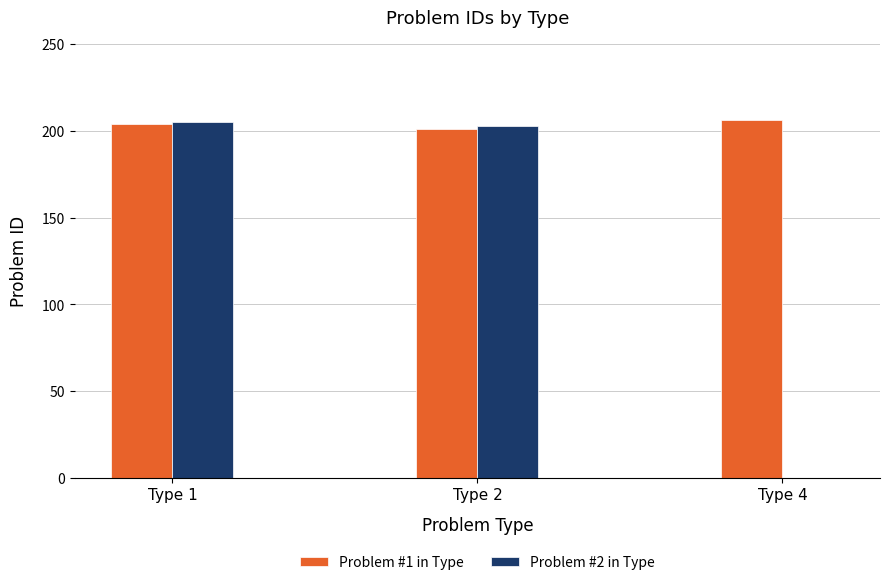

What are all the series names shown in the legend?

Problem #1 in Type, Problem #2 in Type